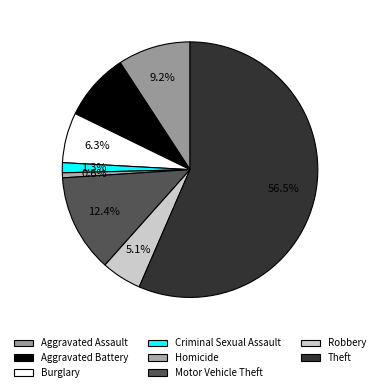

Which slice represents more than half of the pie?

Theft